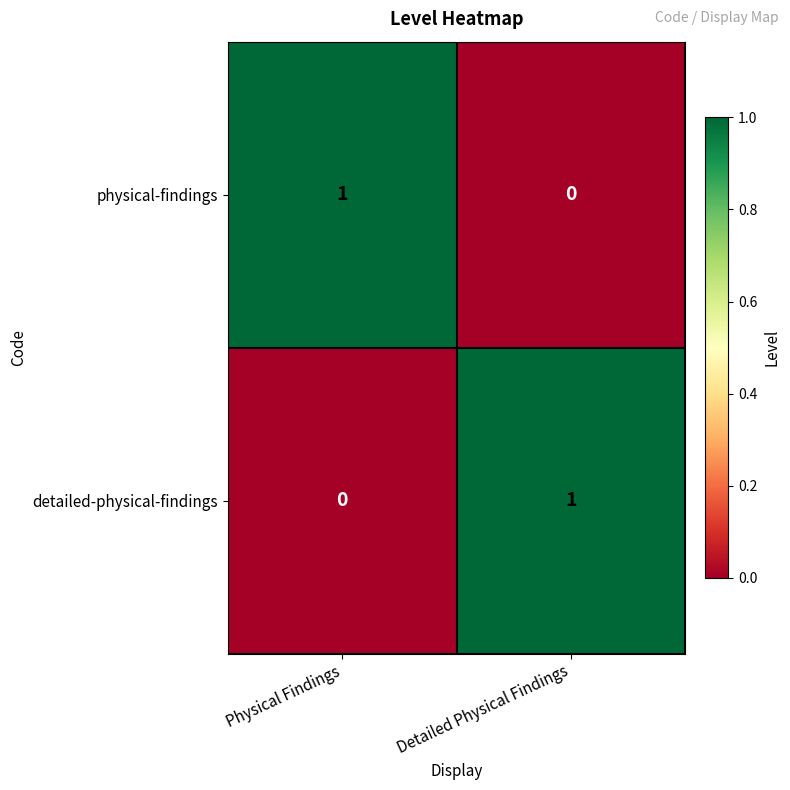

Reading left to right, what are all the values shown in this chart?

physical-findings: Physical Findings=1	Detailed Physical Findings=0
detailed-physical-findings: Physical Findings=0	Detailed Physical Findings=1